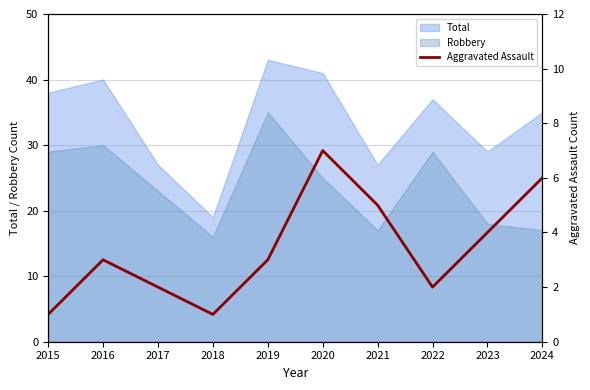

Where is the first local minimum?

2018